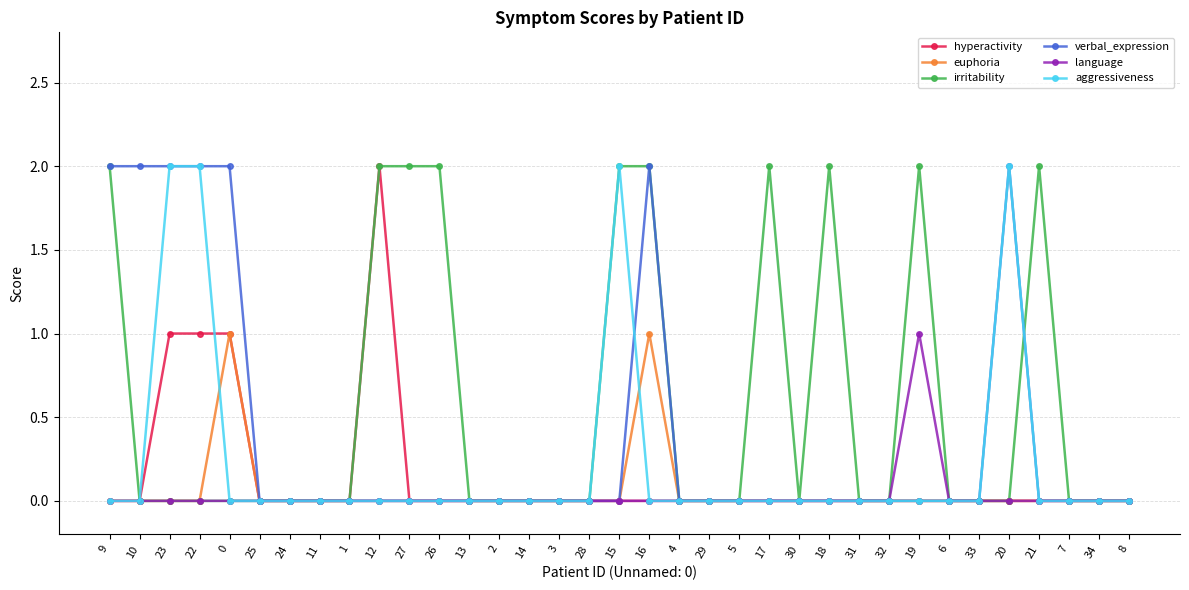

True or false: irritability has more than 2 points higher than both neighbors.

True